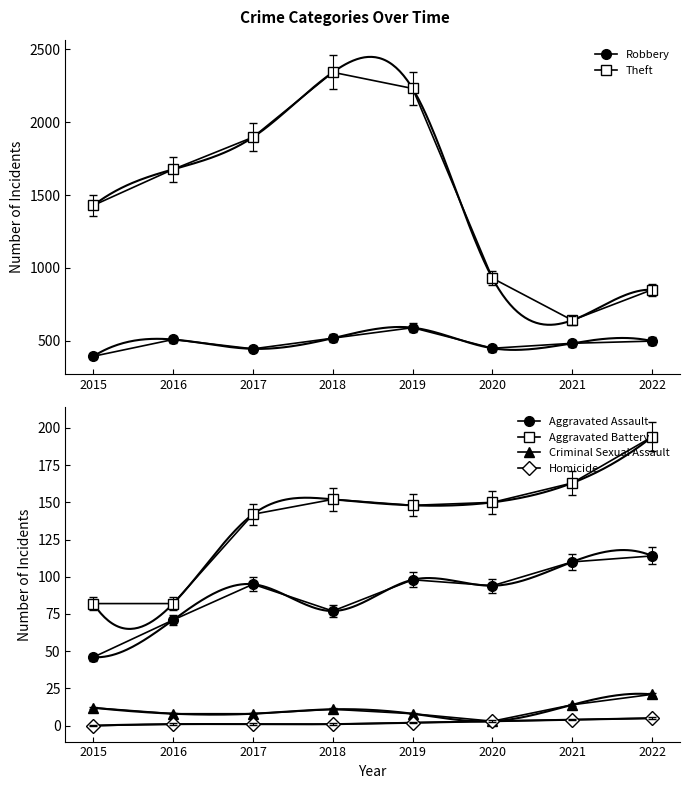

What value does the Criminal Sexual Assault series have at 2022?

21